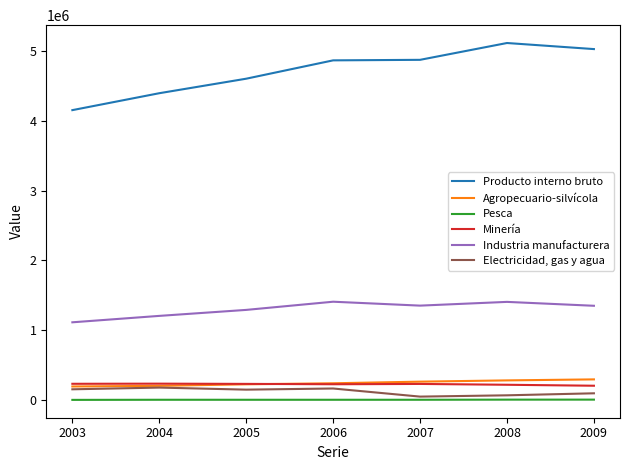

What is the difference between the highest and lowest values at 2005?

4598778